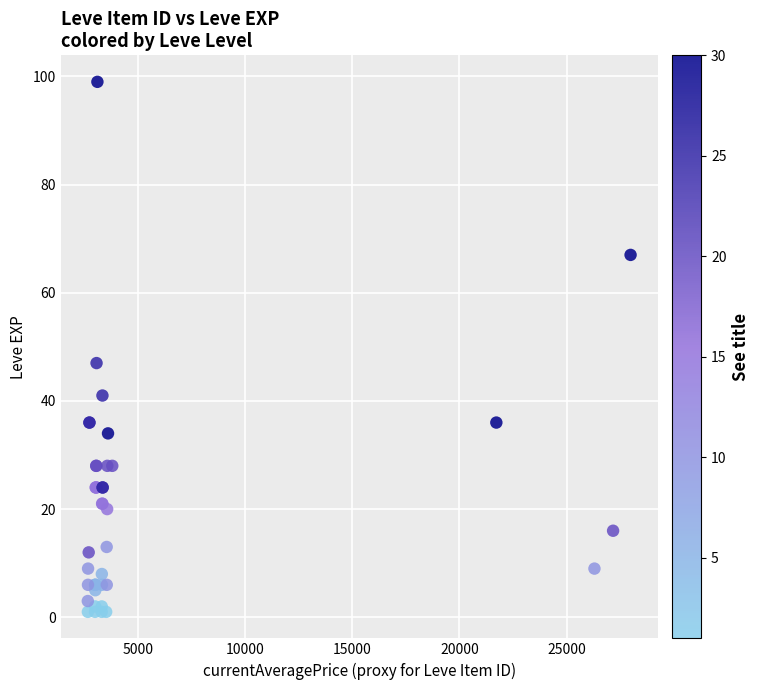

What Y value in the scatter plot is closest to 50?

47